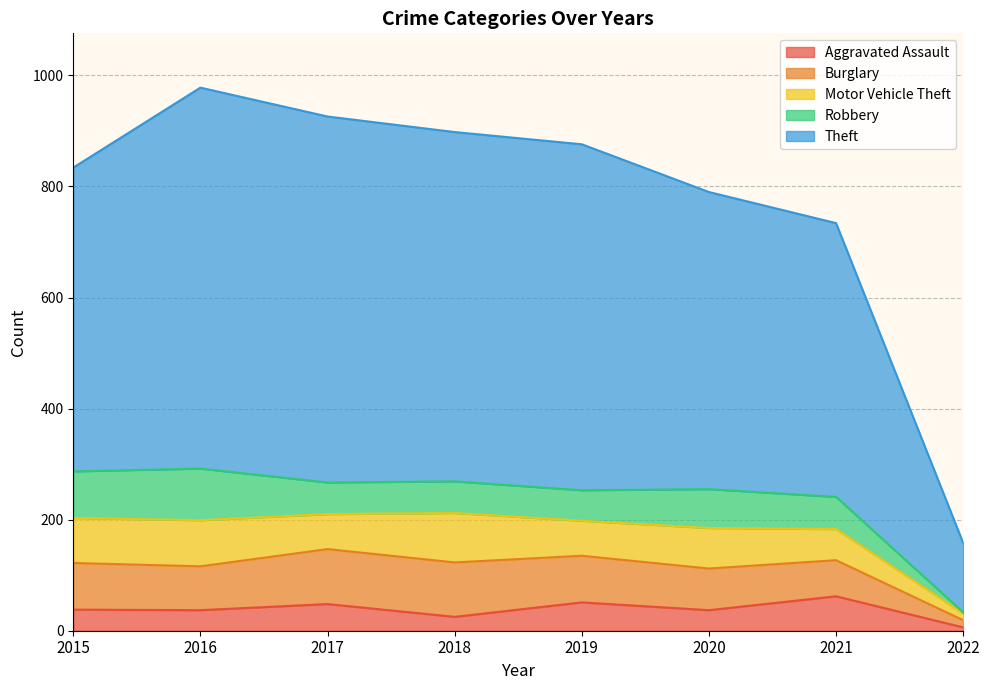

Reading left to right, transcribe all the data shown in this chart.

Aggravated Assault: 2015=38	2016=37	2017=48	2018=25	2019=51	2020=37	2021=62	2022=6
Burglary: 2015=84	2016=79	2017=99	2018=98	2019=84	2020=75	2021=65	2022=13
Motor Vehicle Theft: 2015=81	2016=83	2017=63	2018=89	2019=63	2020=73	2021=56	2022=12
Robbery: 2015=84	2016=93	2017=57	2018=57	2019=55	2020=70	2021=58	2022=2
Theft: 2015=547	2016=686	2017=659	2018=629	2019=623	2020=535	2021=493	2022=125